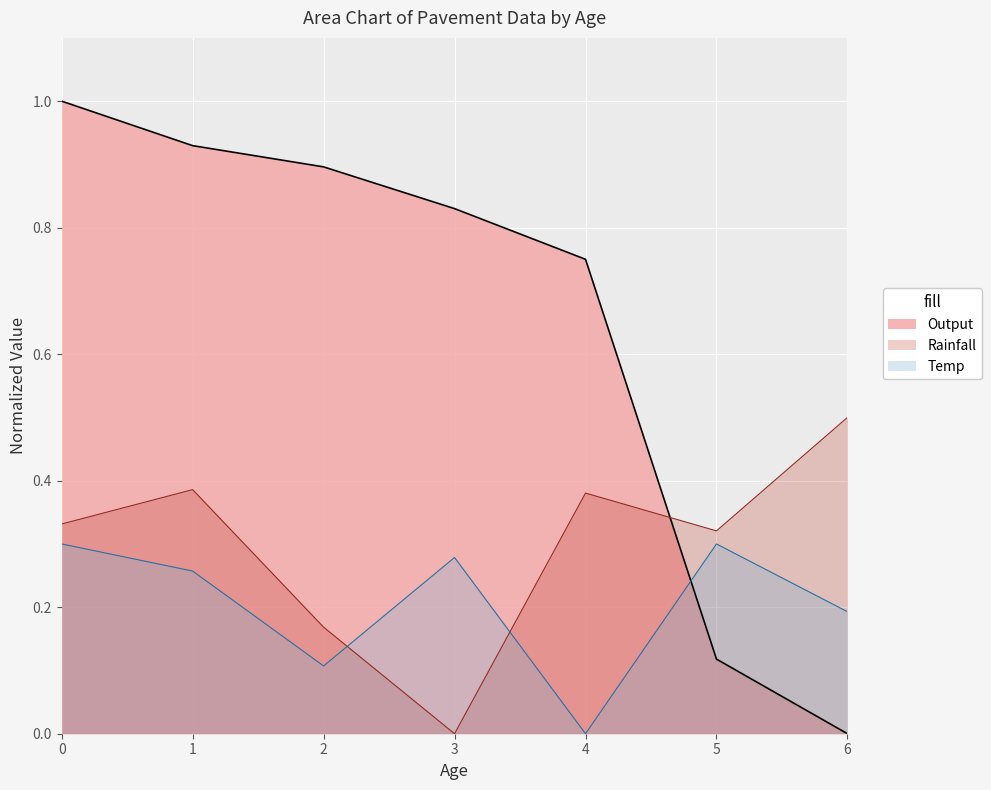

Rank the series by their average value, from lowest to highest.

Temp, Rainfall, Output